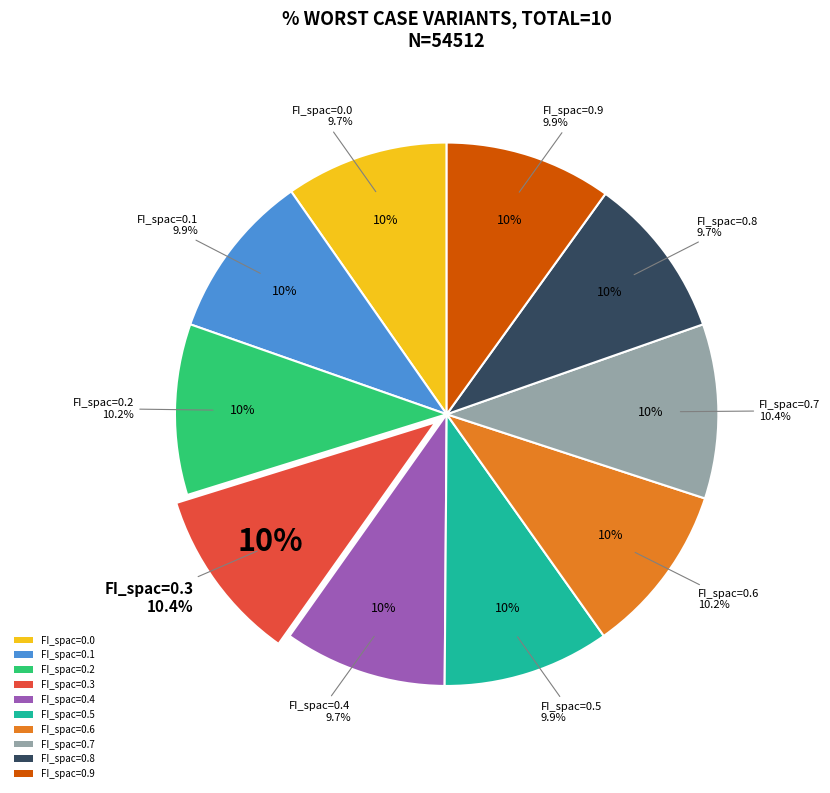

Count the number of slices in the pie.

10